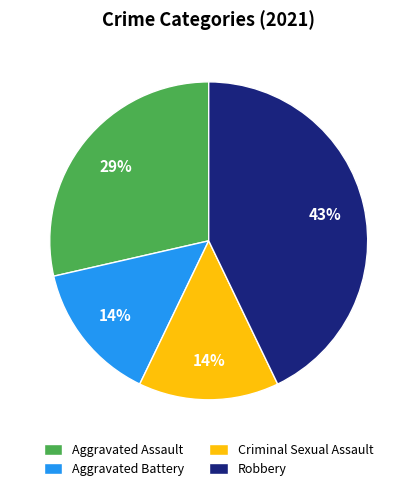

Count the number of slices in the pie.

4